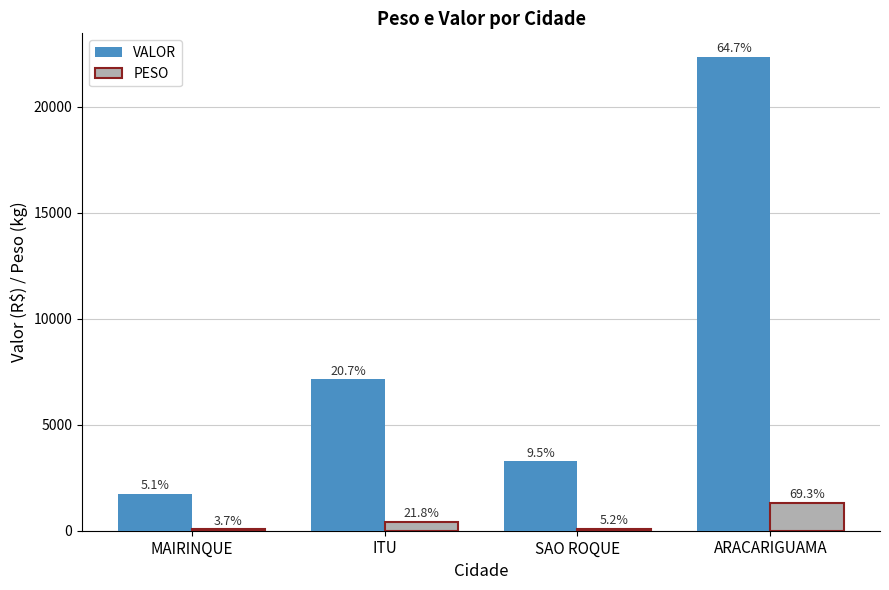

Are the bars grouped side by side (vs. stacked)?

Yes